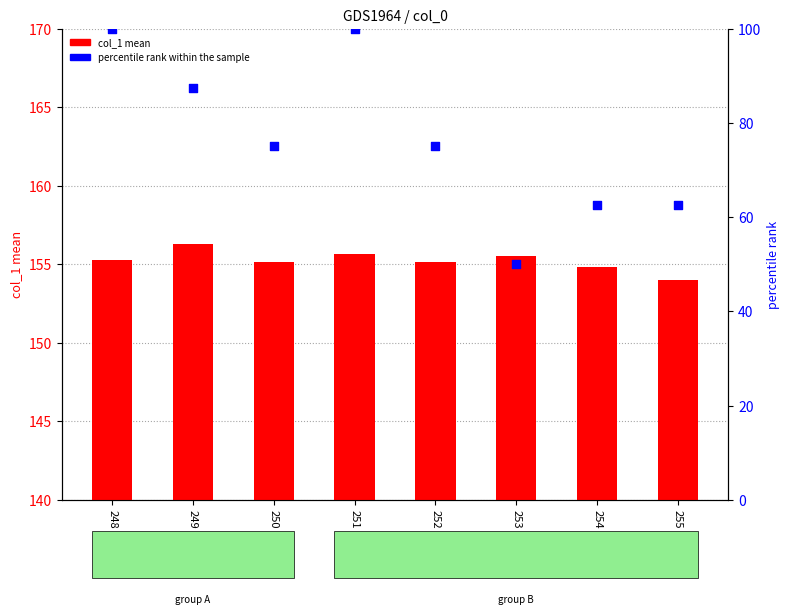

Which series reaches the minimum Y coordinate?

percentile rank within the sample